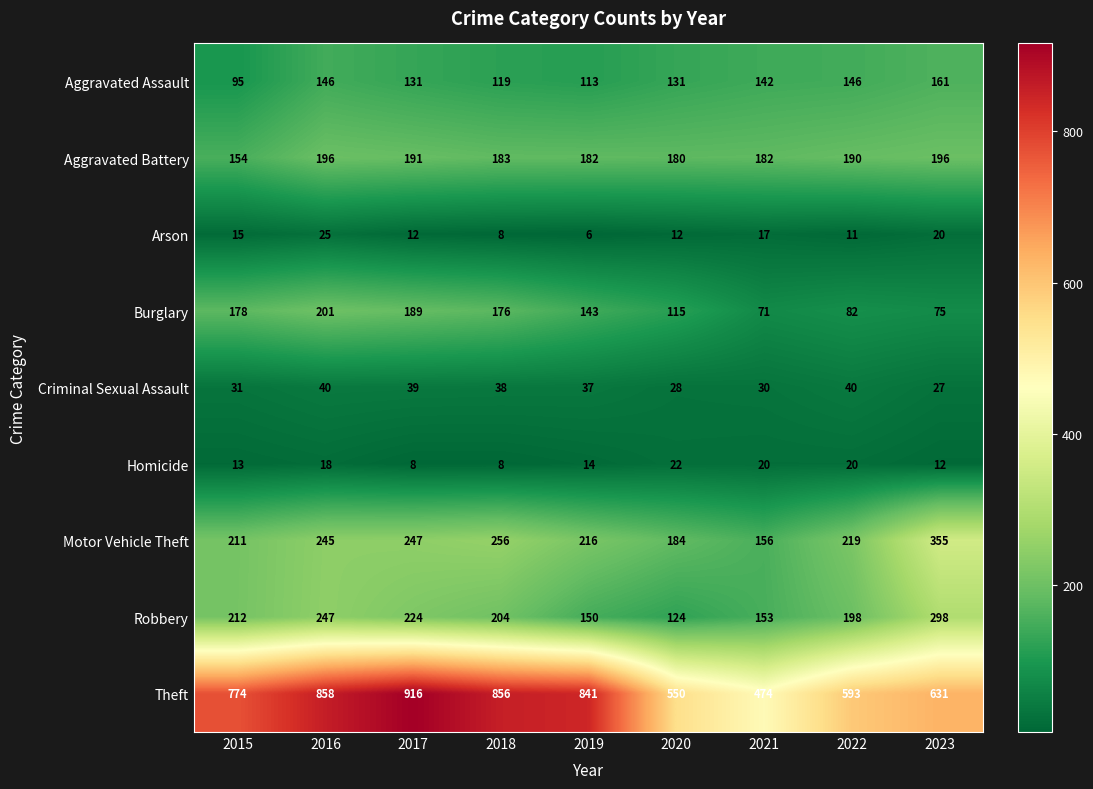

How many categories are shown in the chart?

9